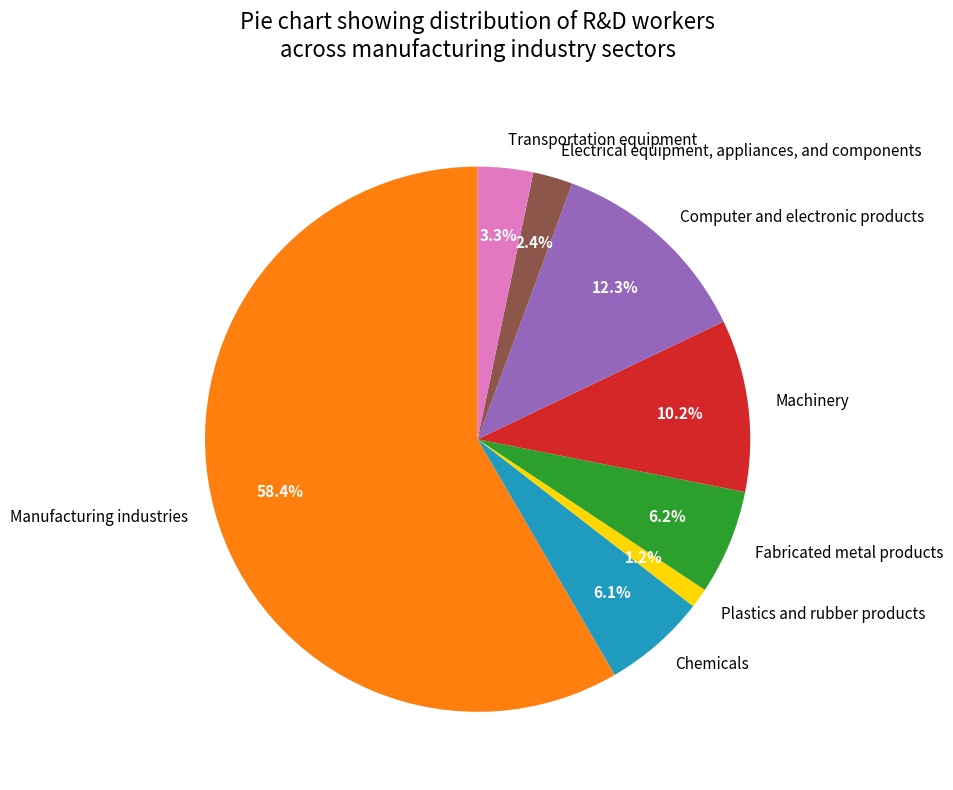

How many segments does this pie chart have?

8